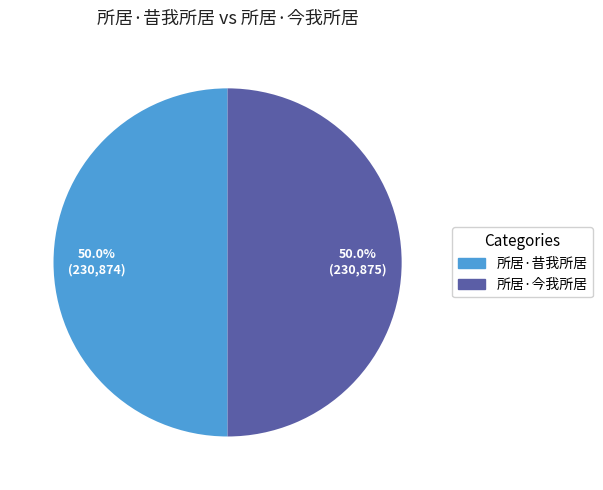

To the nearest percent, what percentage of the pie is 所居·昔我所居?

50%